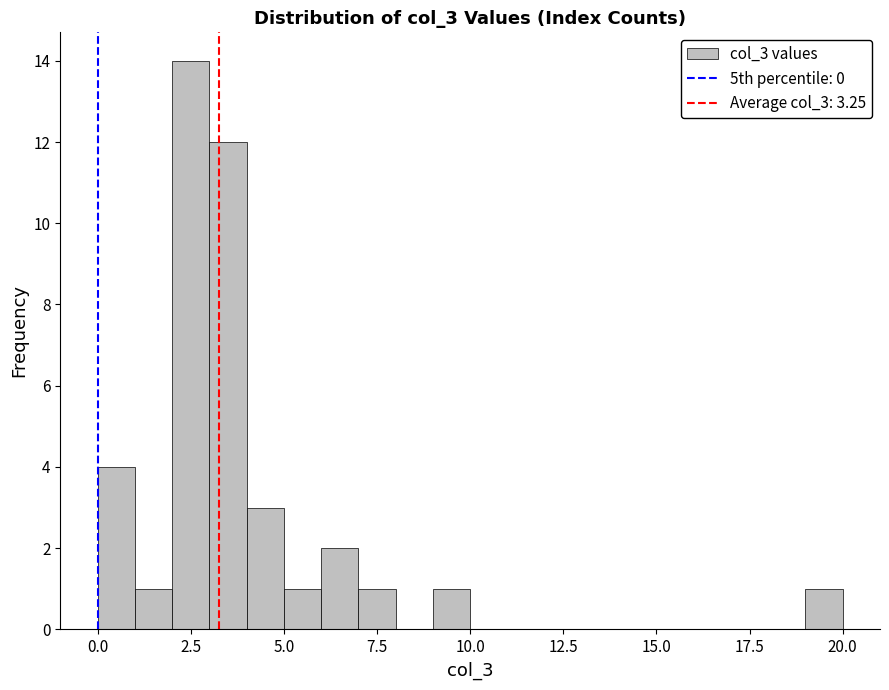

Around what value on the x-axis is the tallest bar? Give the approximate position of its centre, as read against the axis.

2.5